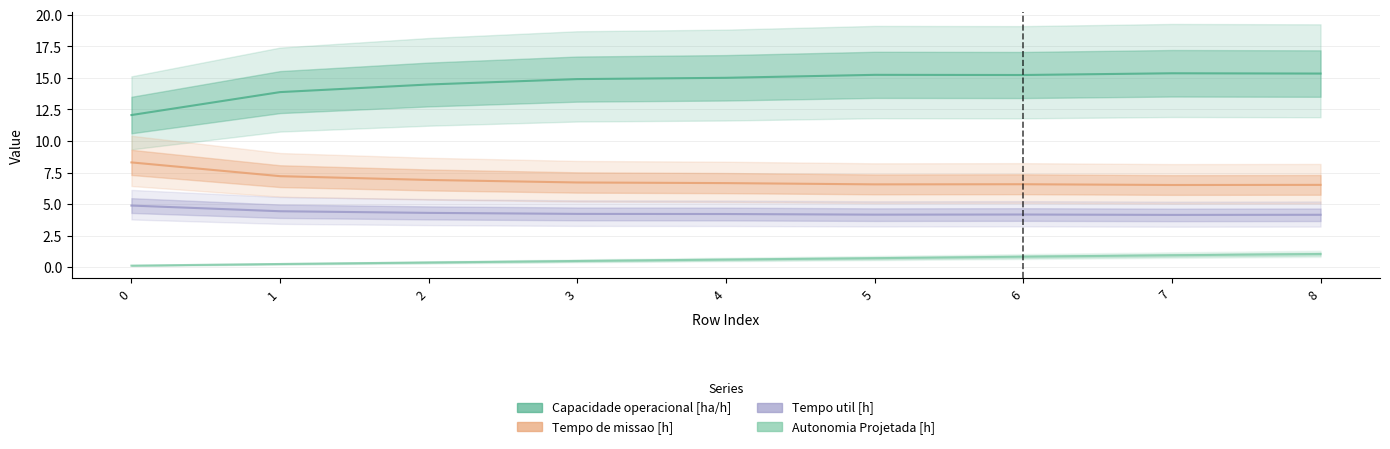

What is the difference between the highest and lowest values at 5?

14.5